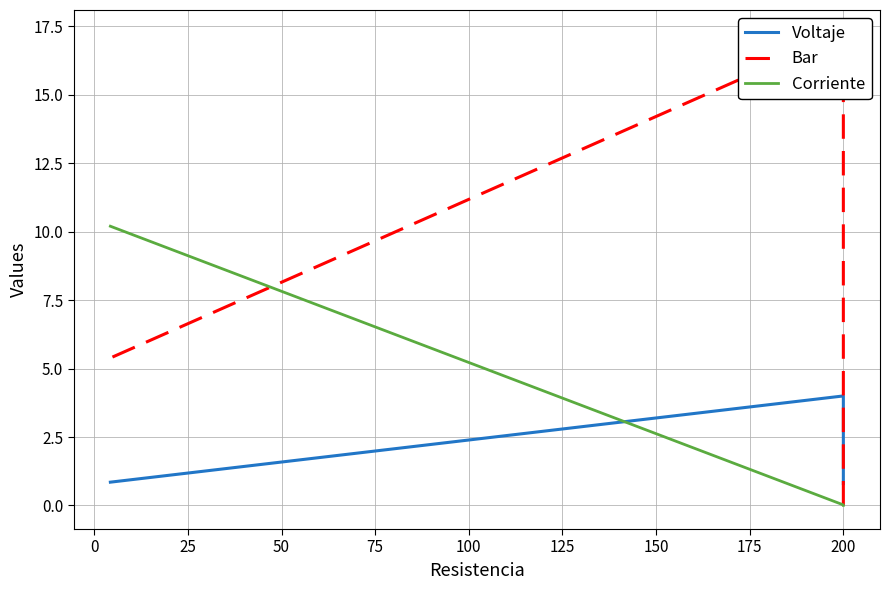

Which series has the largest total across all categories?

Bar